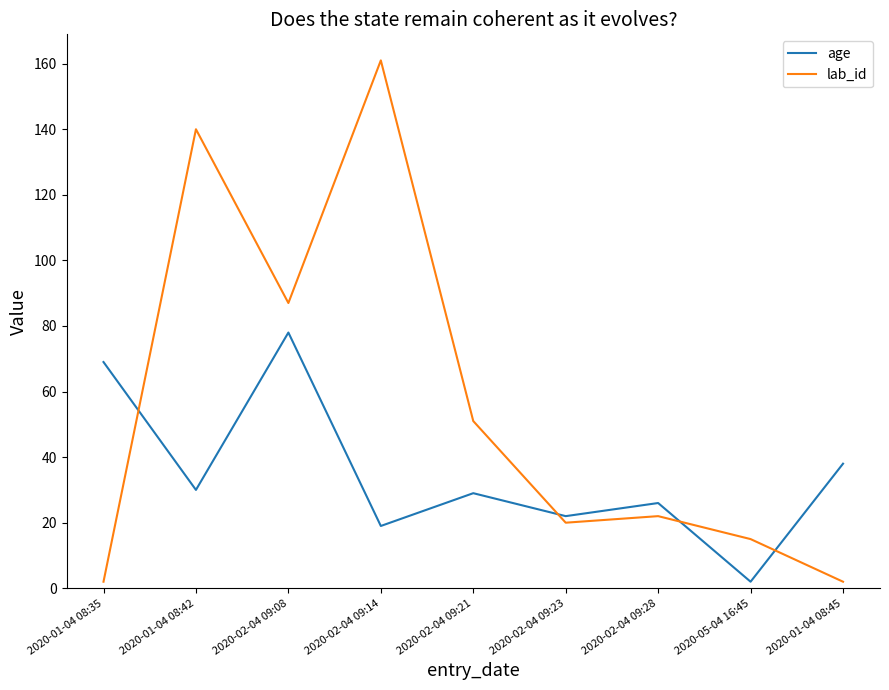

What is the average value of the lab_id series?

56